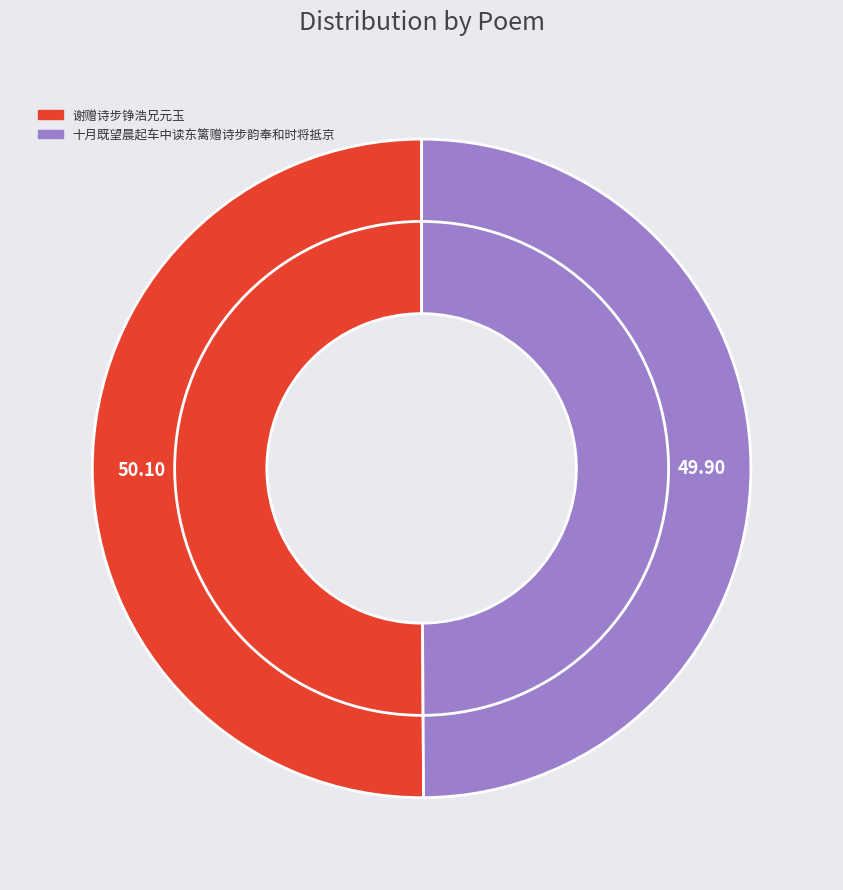

True or false: 谢赠诗步铮浩兄元玉 accounts for 62% of the total.

False